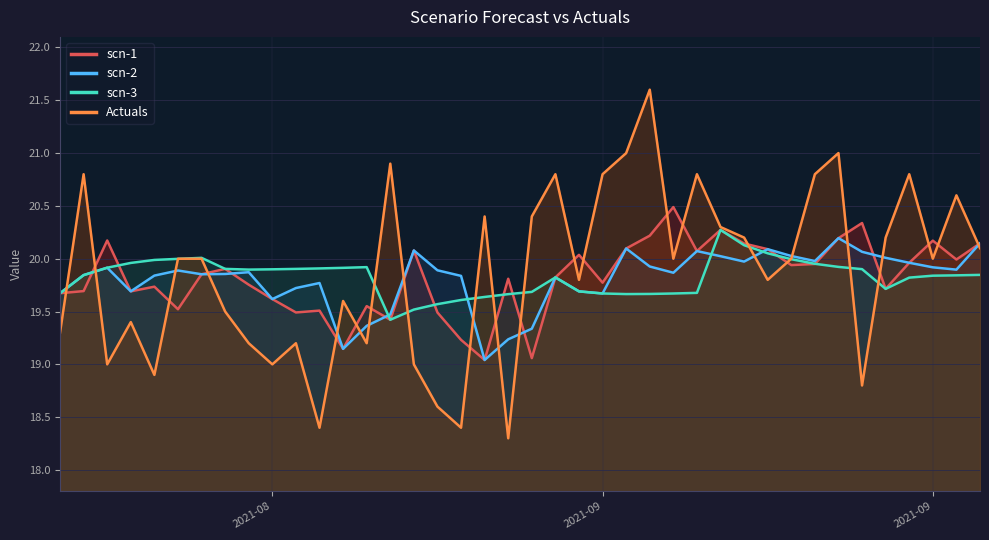

True or false: scn-2 and Actuals cross at least once.

True